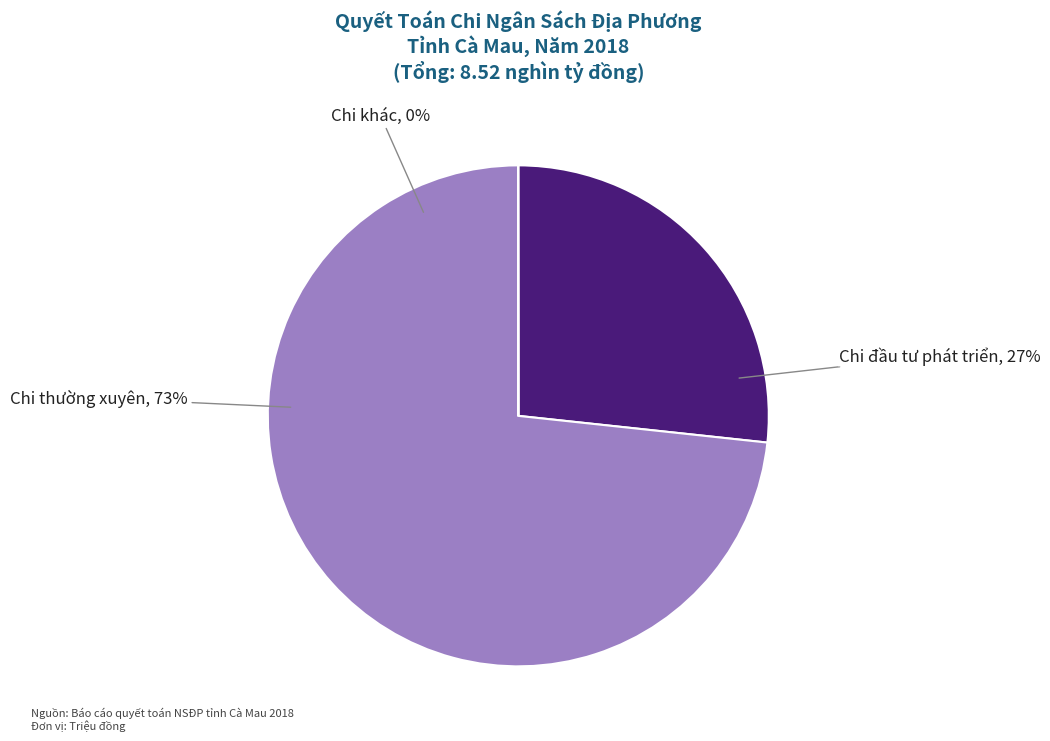

The Chi khác slice represents 1% of the pie. True or false?

False